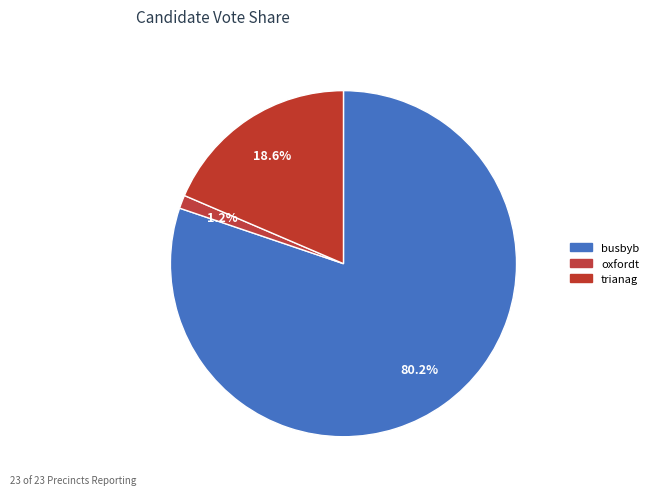

True or false: busbyb accounts for 92% of the total.

False